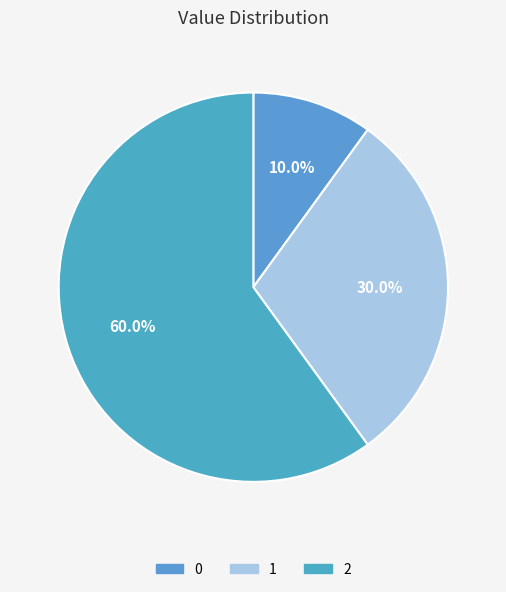

Which has a higher value, 2 or 1?

2